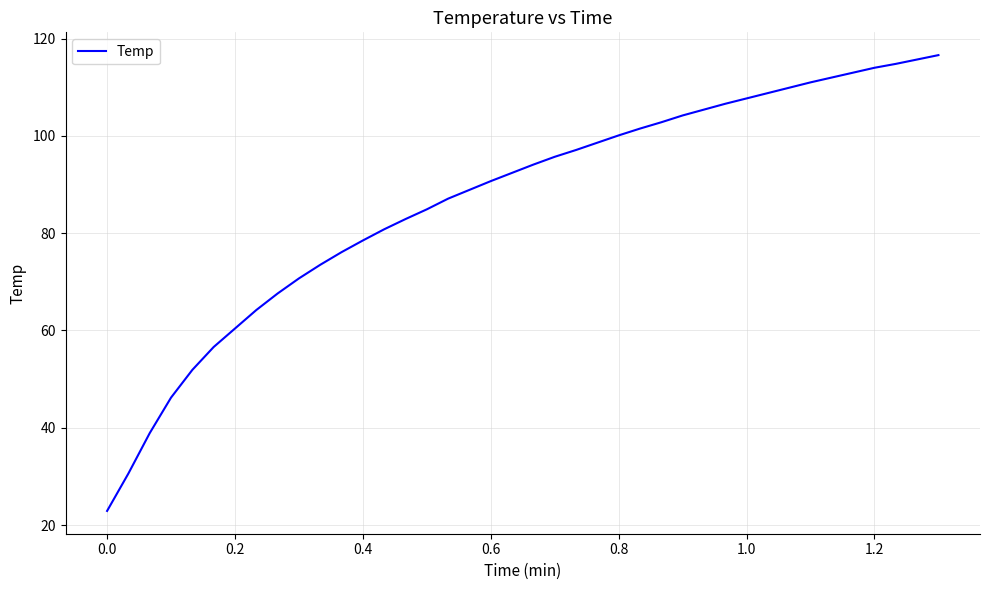

What is the difference between the maximum and minimum values?

93.7